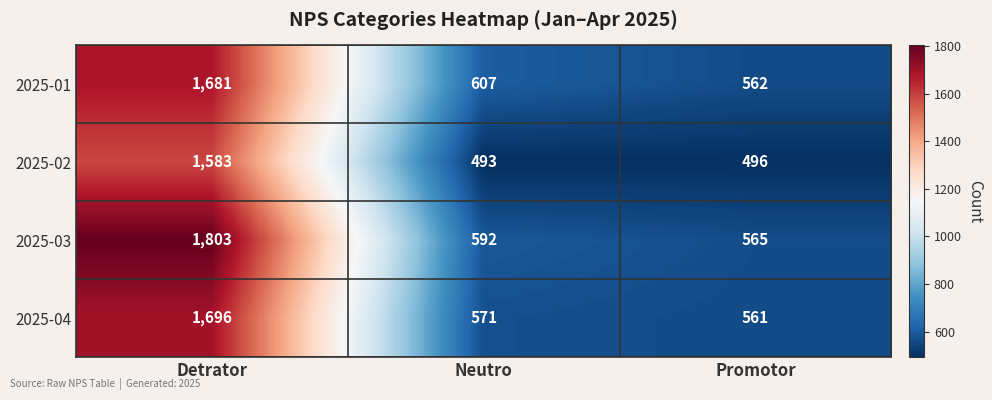

What is the difference between the 2025-01 values at Neutro and Promotor?

45